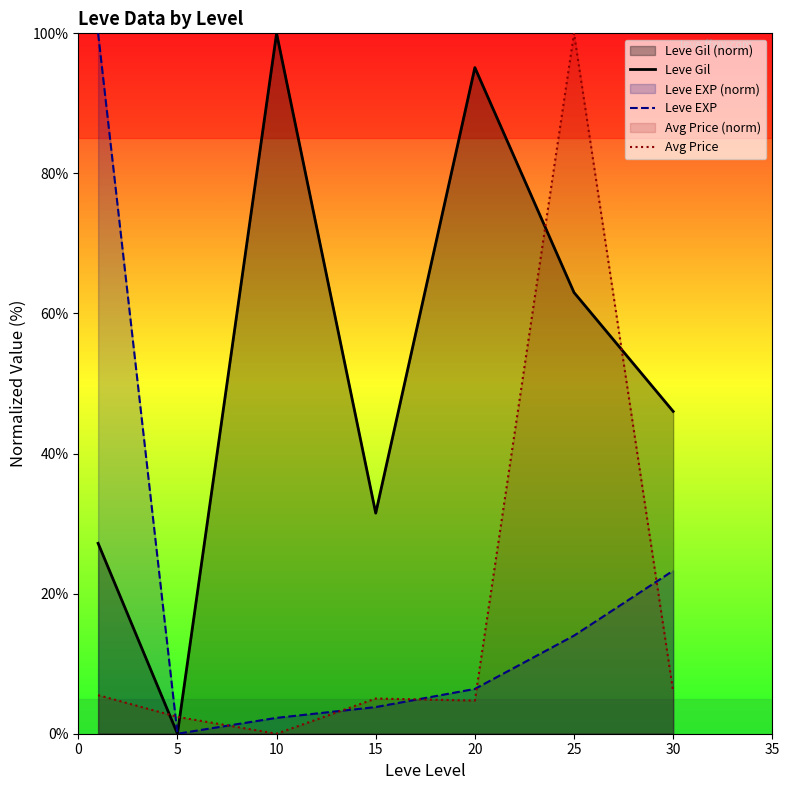

True or false: Leve EXP and Leve Gil intersect in this chart.

False